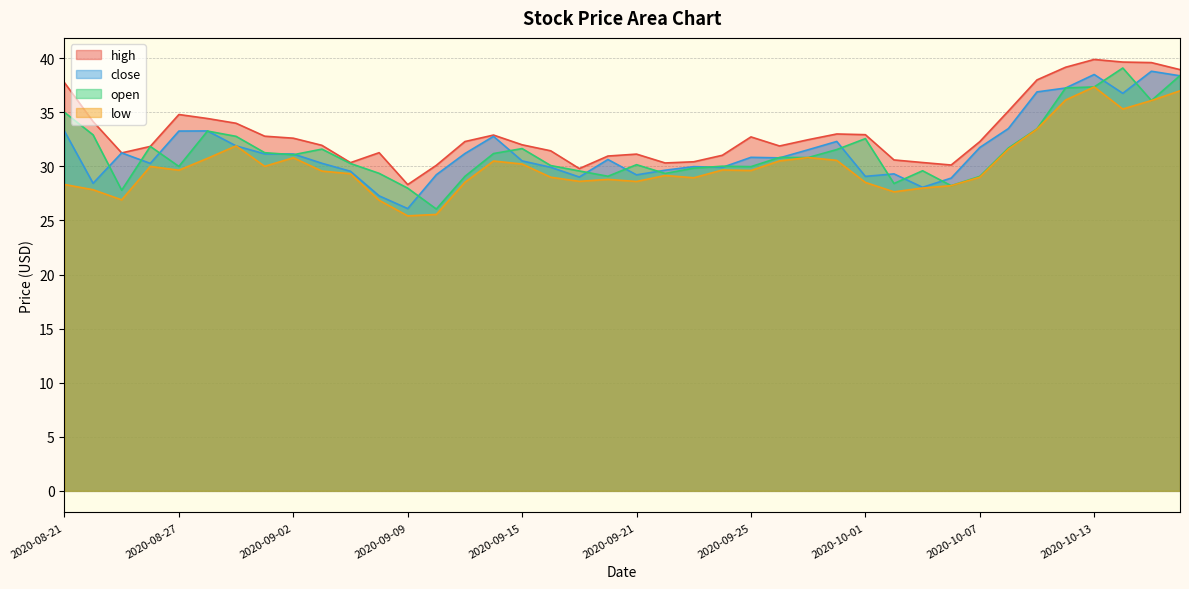

True or false: high and close cross at least once.

False